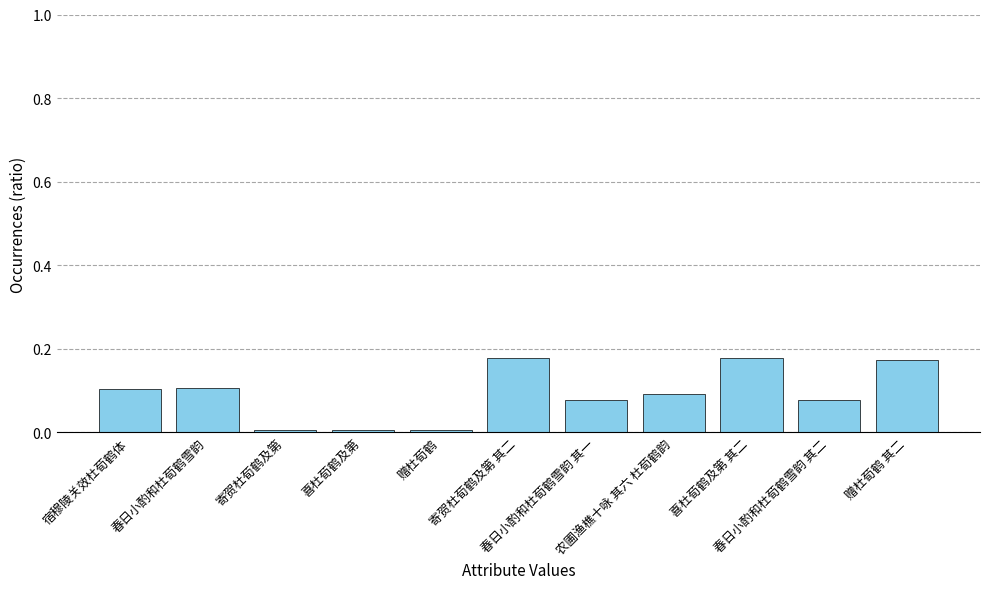

How many distinct data groups are displayed?

1